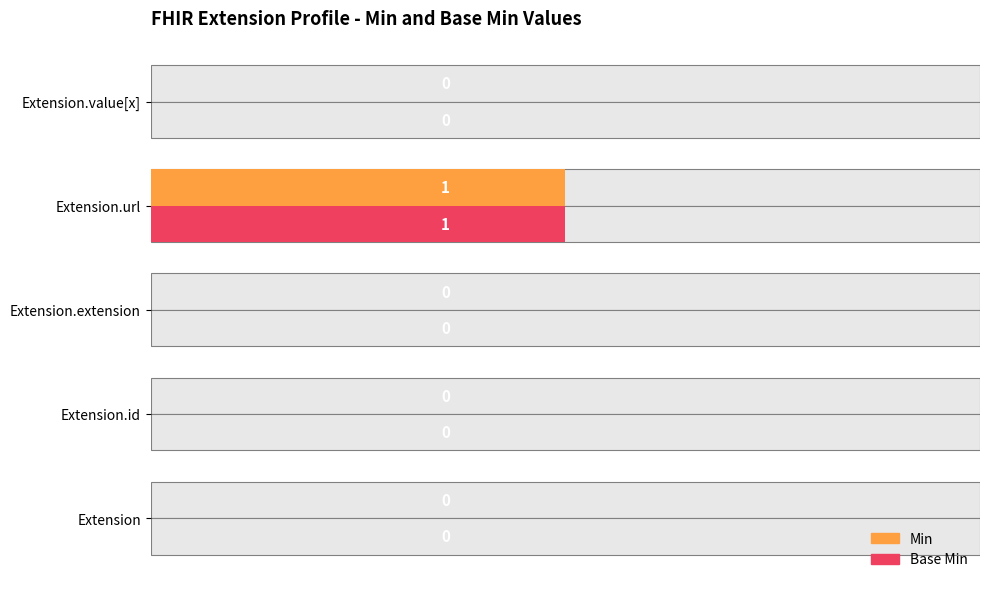

The value of Min at Extension.url is 0. True or false?

False